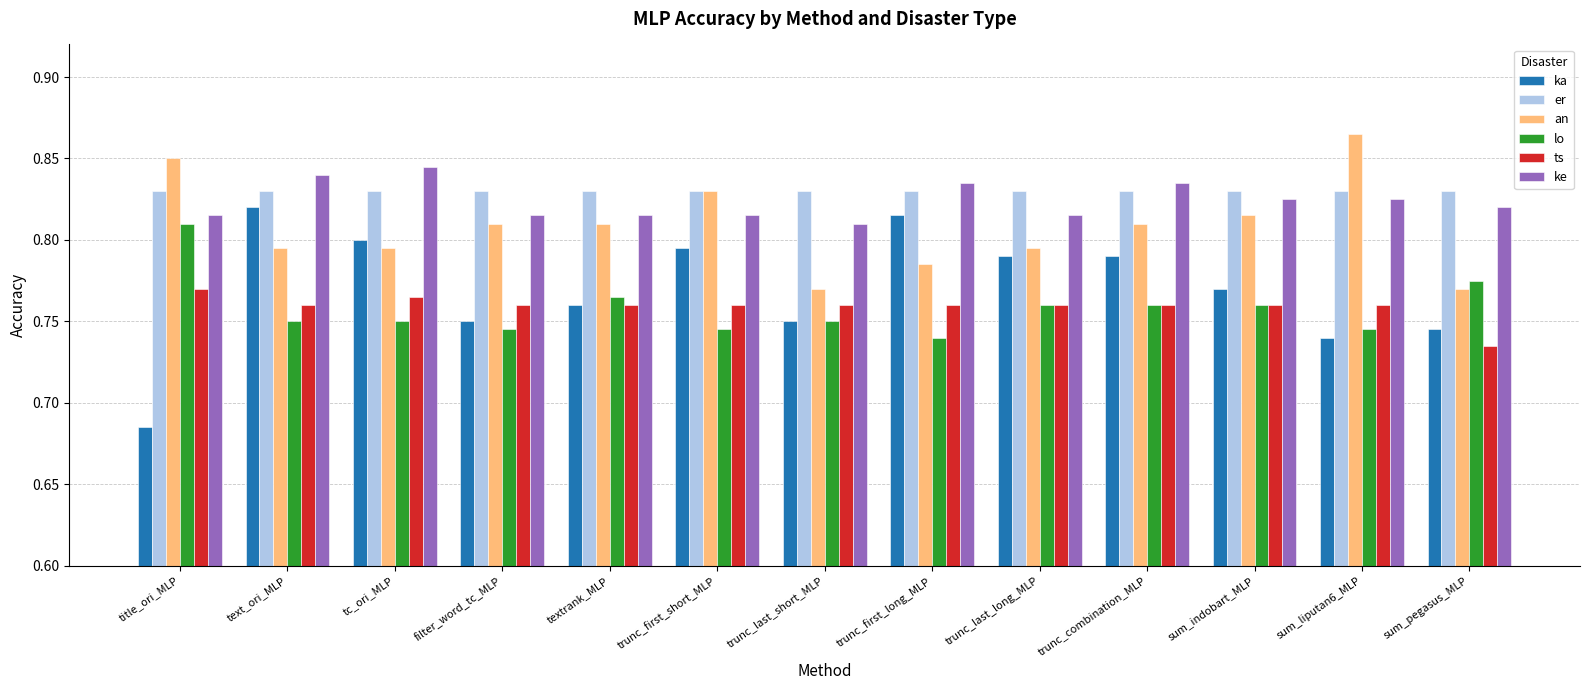

Is it true that an equals 0.3 at trunc_combination_MLP?

False